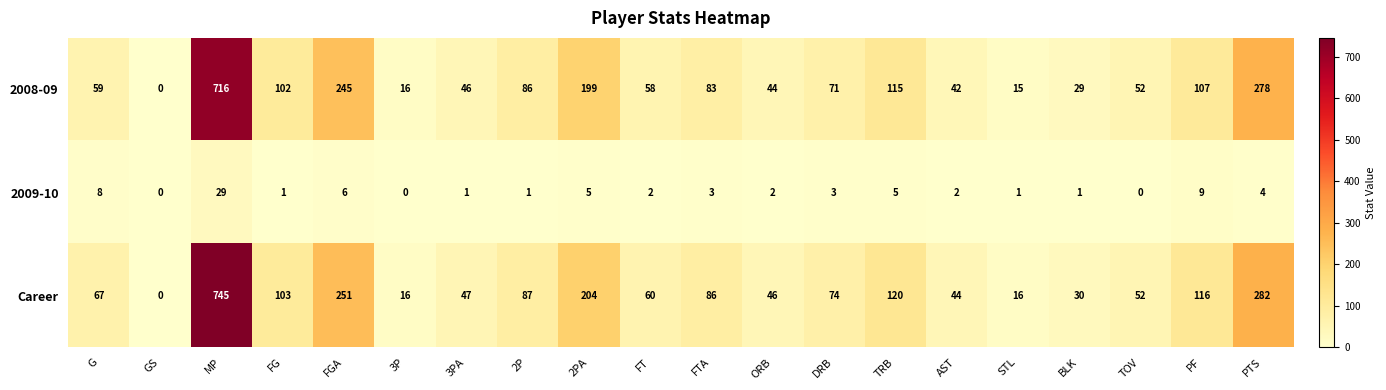

The Career series shows 44 at AST. True or false?

True